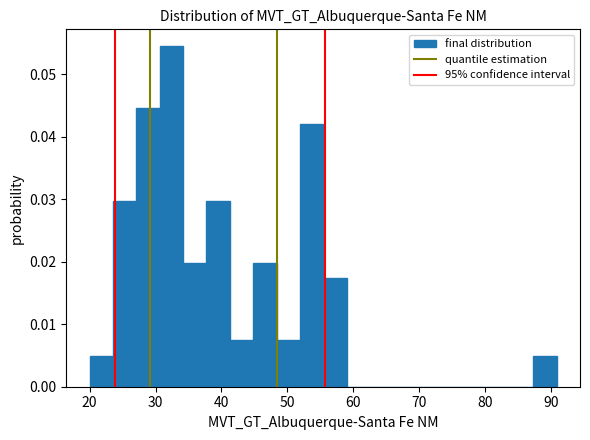

Read against the x-axis, roughly where is the centre of the tallest bar?

32